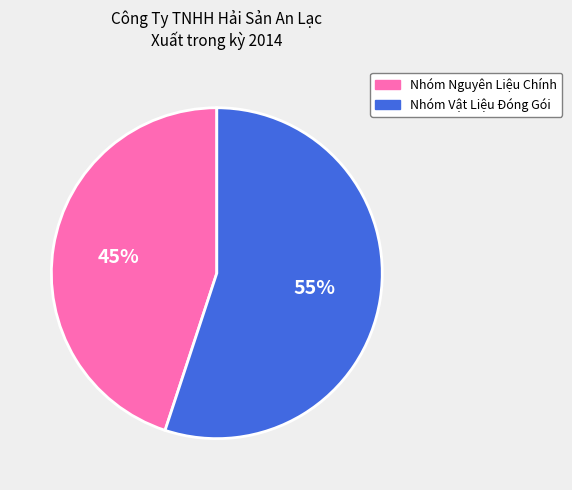

How many slices are in this pie chart?

2